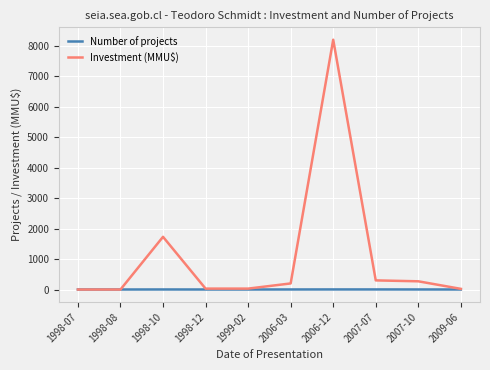

At which label does Investment (MMU$) first exceed 200?

1998-10